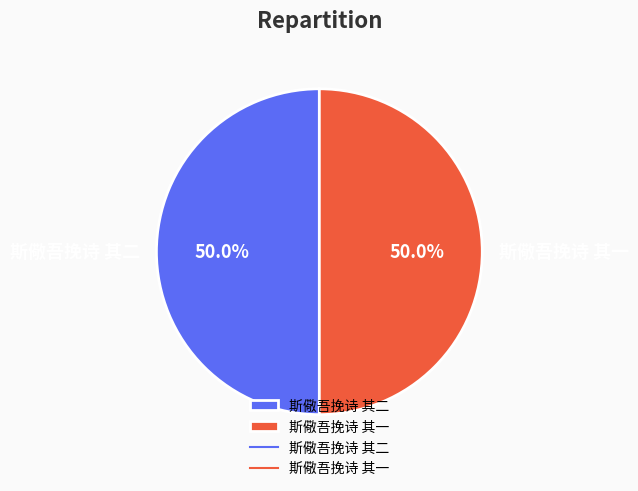

Is it true that 斯儆吾挽诗 其二 is 38% of the pie?

False